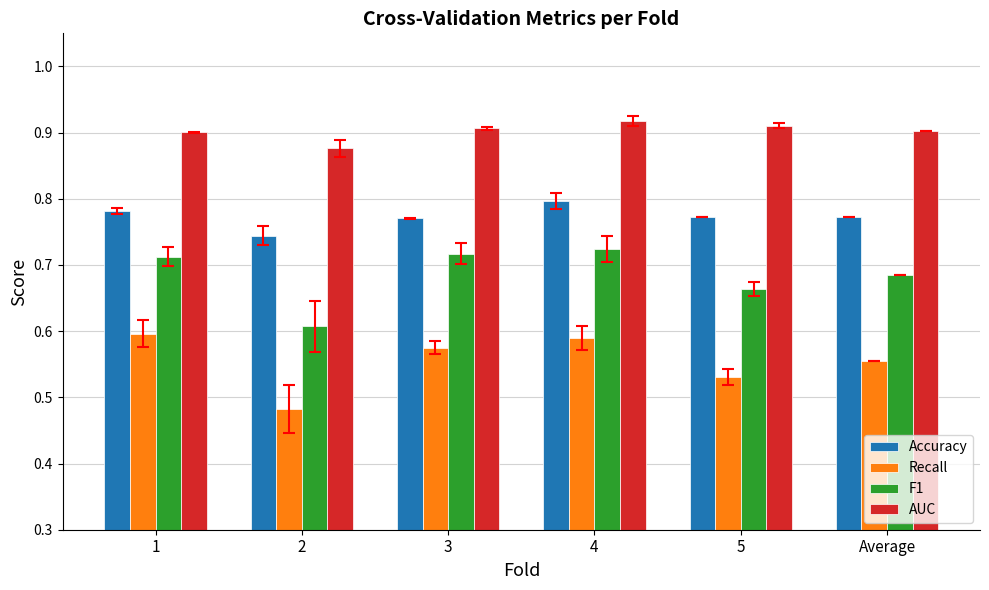

At which category is the sum across all series the highest?

4